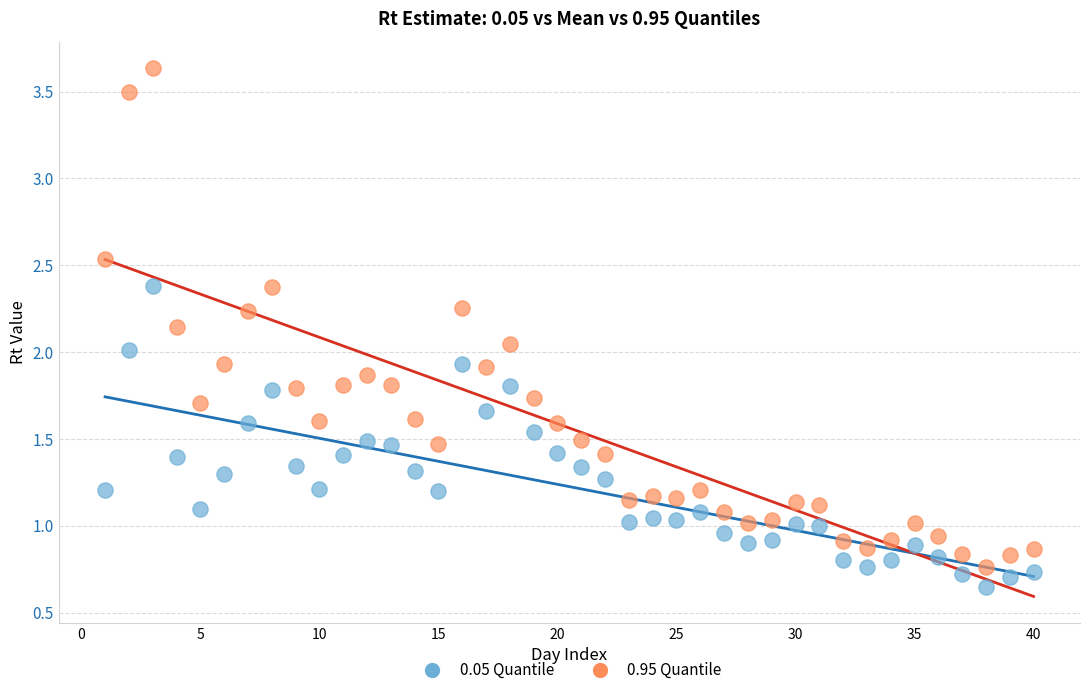

Across all data points, what is the range of Y values (max minus min)?

3.0